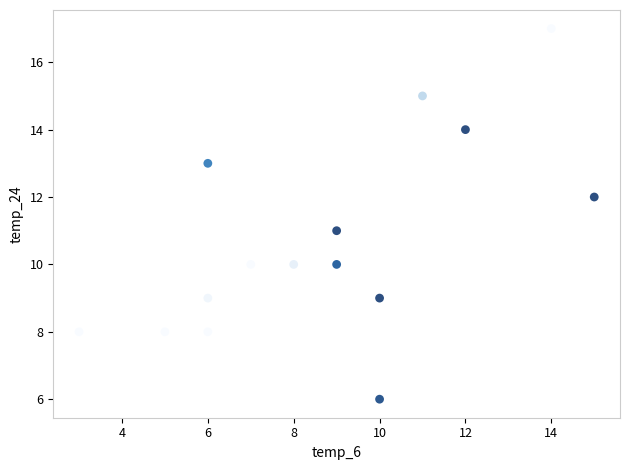

What is the range of X values (max minus min)?

12